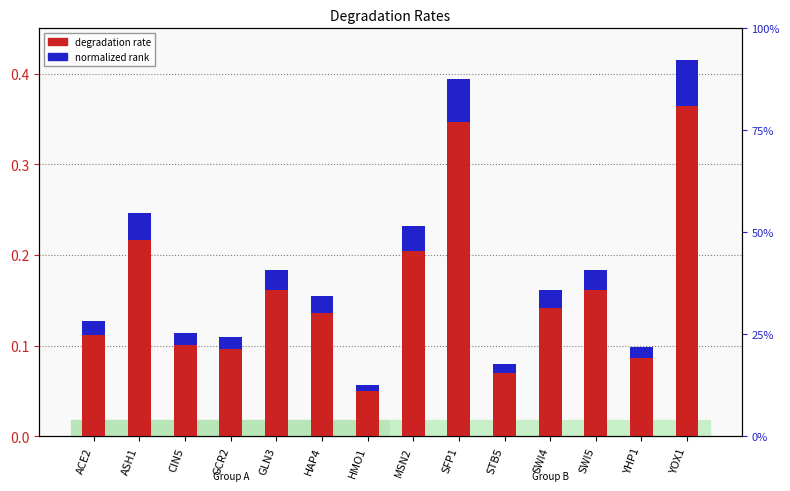

What is the label of the 1st bar from the right?

YOX1